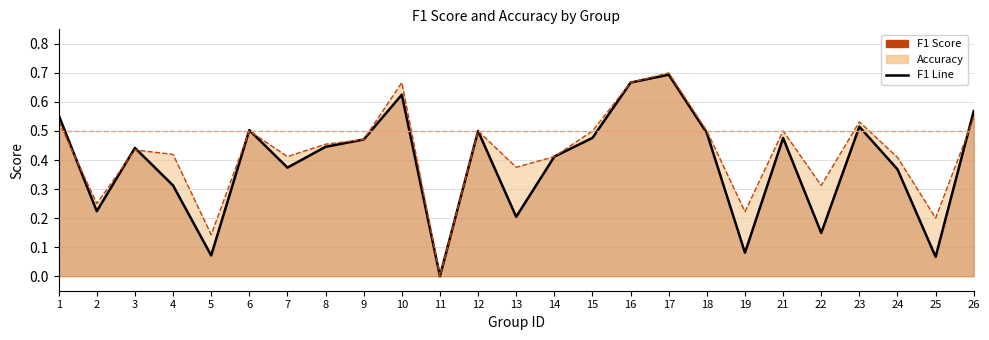

What is the sum of the accuracy values at 19 and 7?

0.6